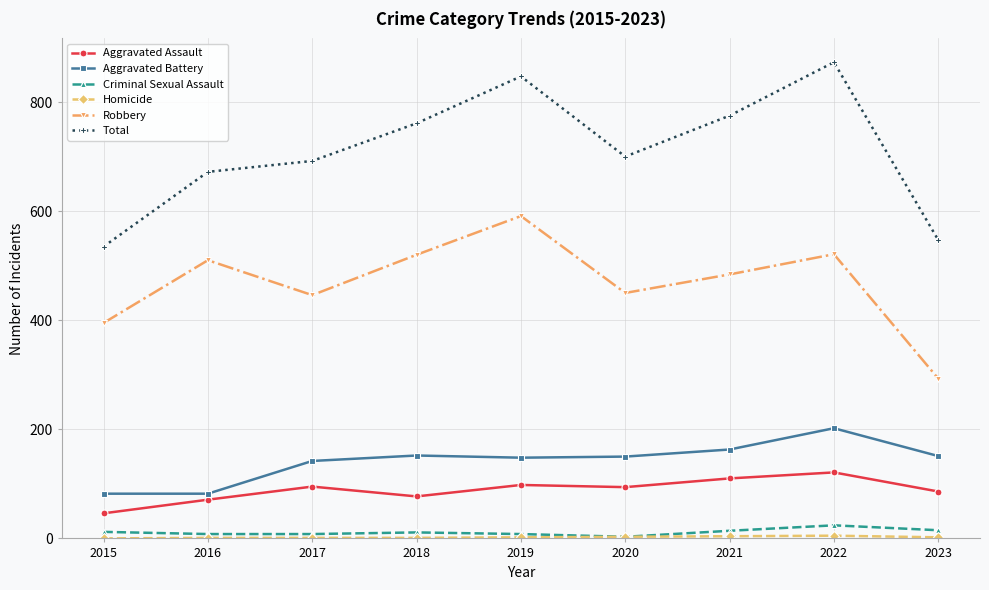

In Robbery, how many points are higher than both neighbors (excluding endpoints)?

3